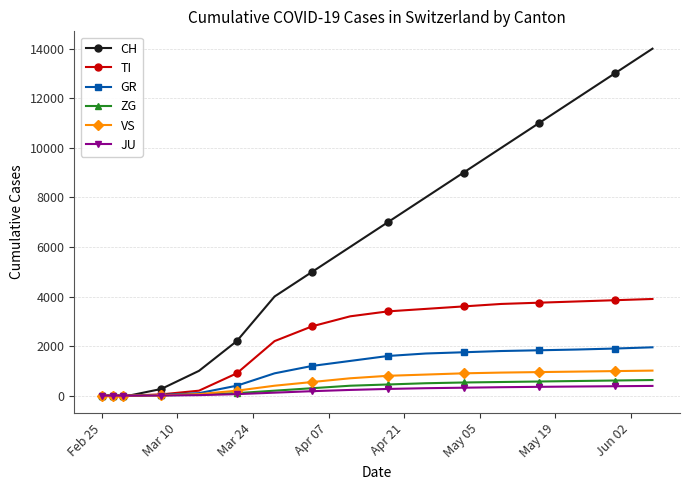

Which series has the widest spread of values?

CH